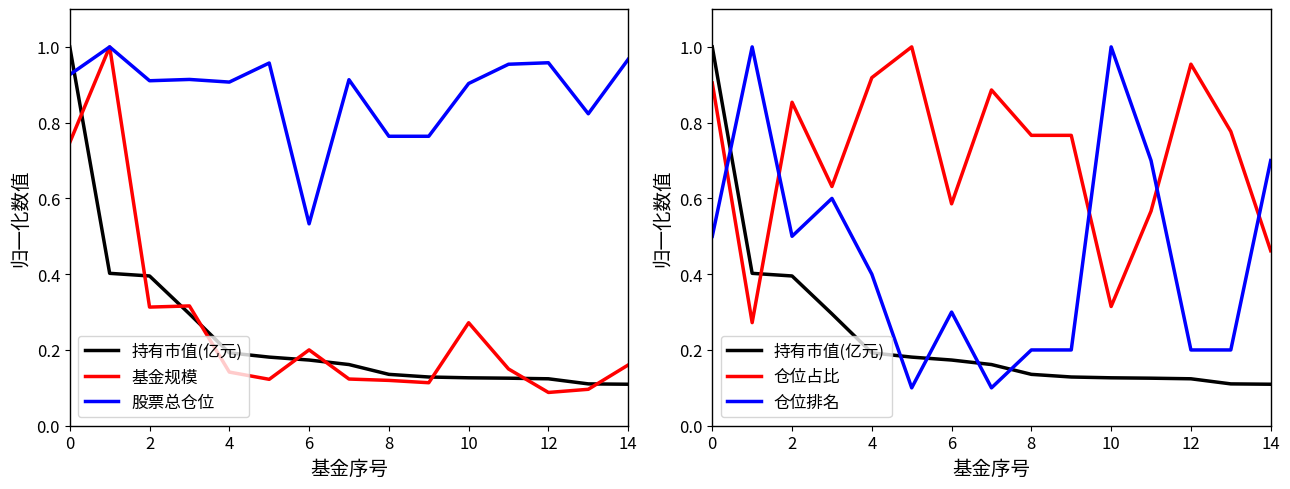

What is the label of the 9th point from the left?

8